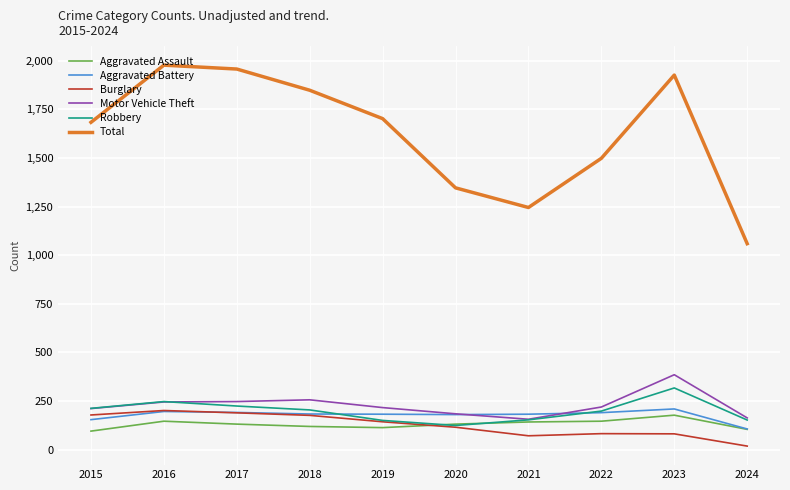

Between 2015 and 2021, which series saw the biggest shift?

Total